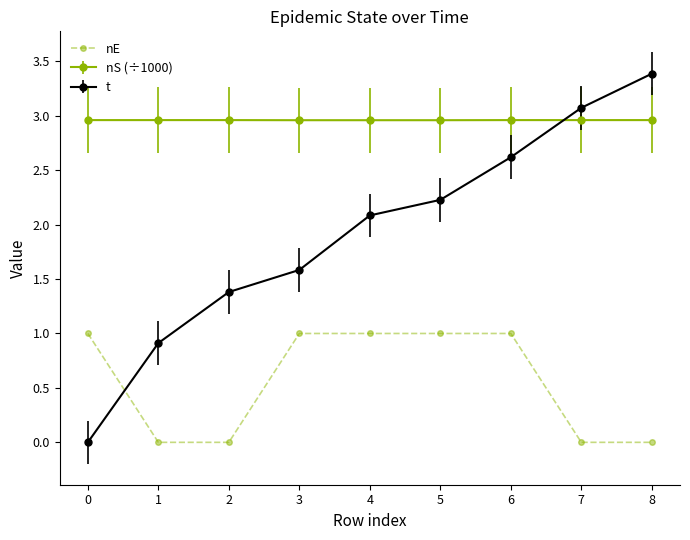

What is the difference between the maximum and second lowest values in the t series?

2.5